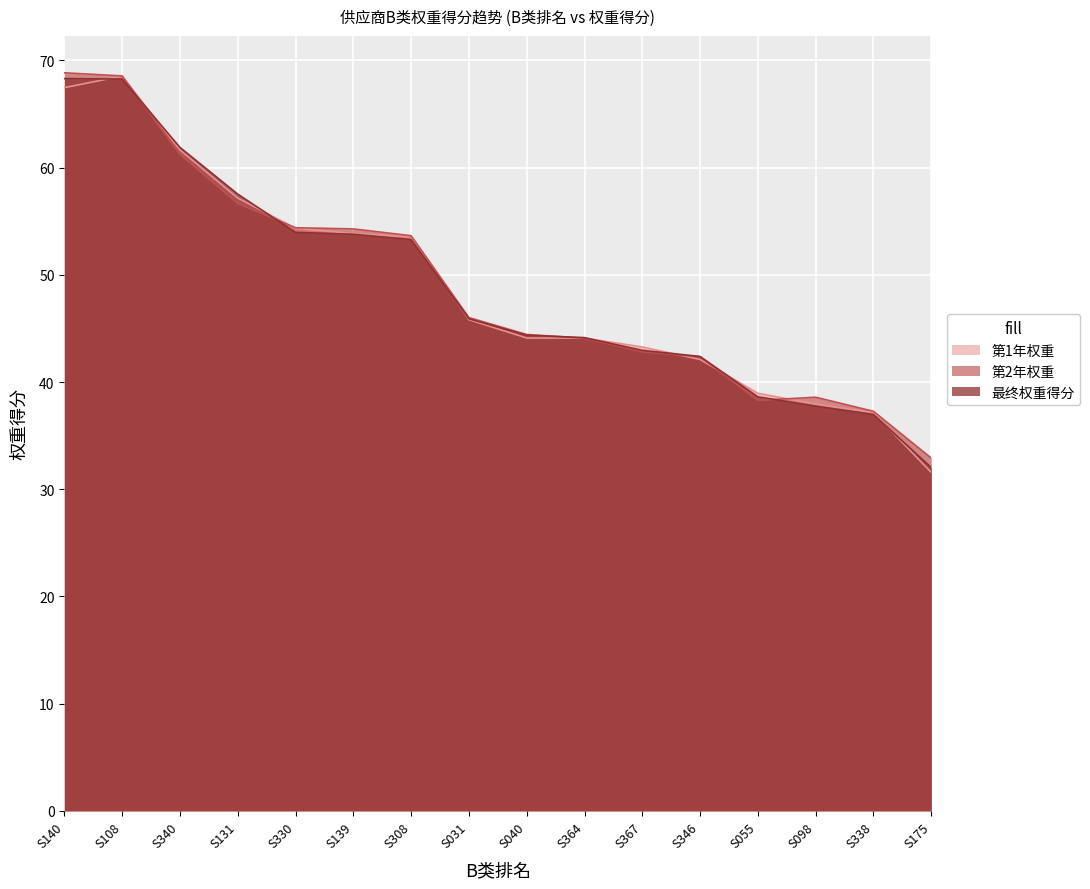

At which category is the sum across all series the highest?

S108